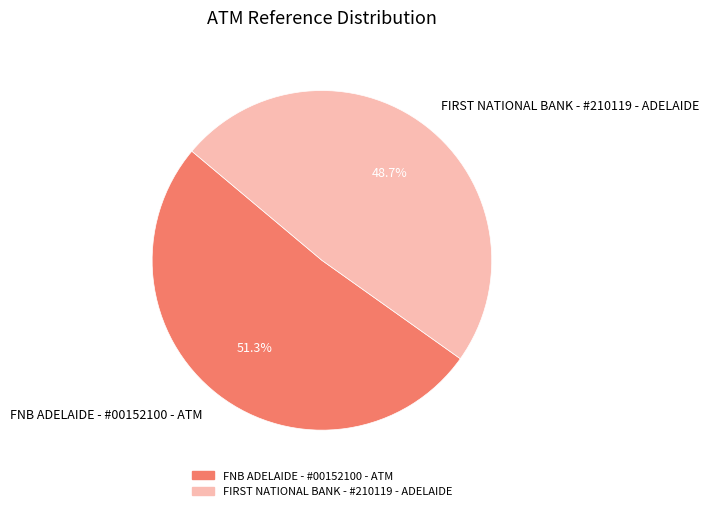

How many slices are in this pie chart?

2